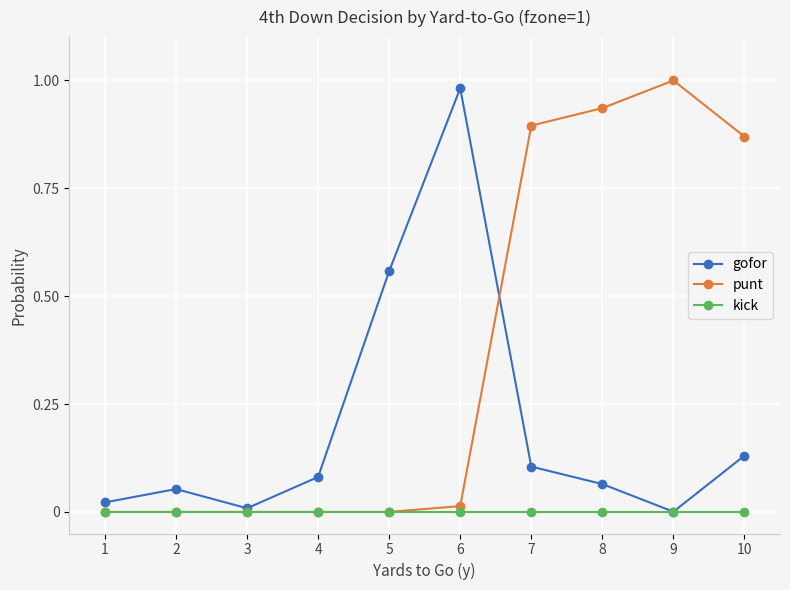

List the series in order of their overall mean, highest first.

punt, gofor, kick